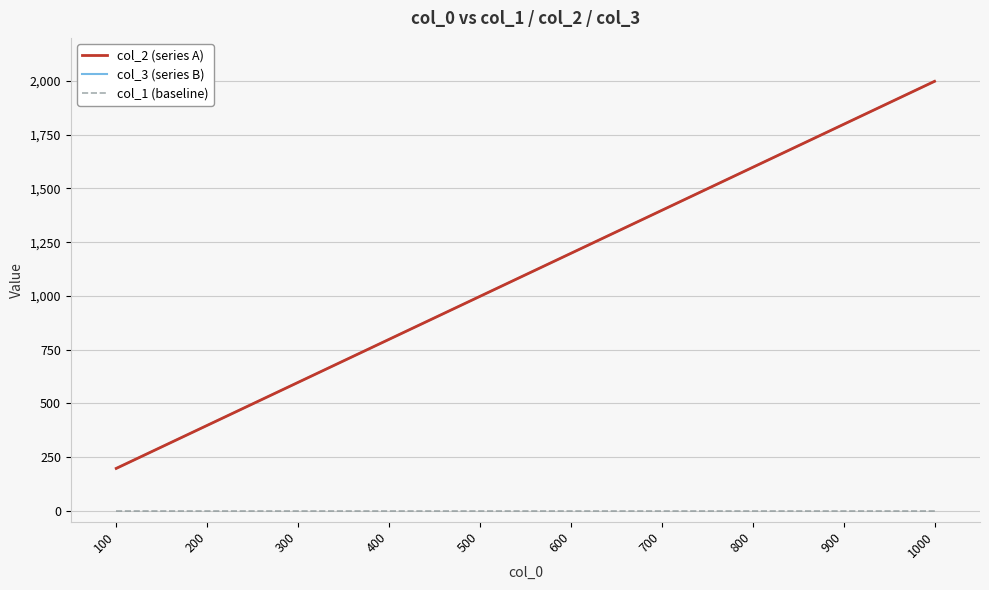

Does the chart have visible grid lines?

Yes